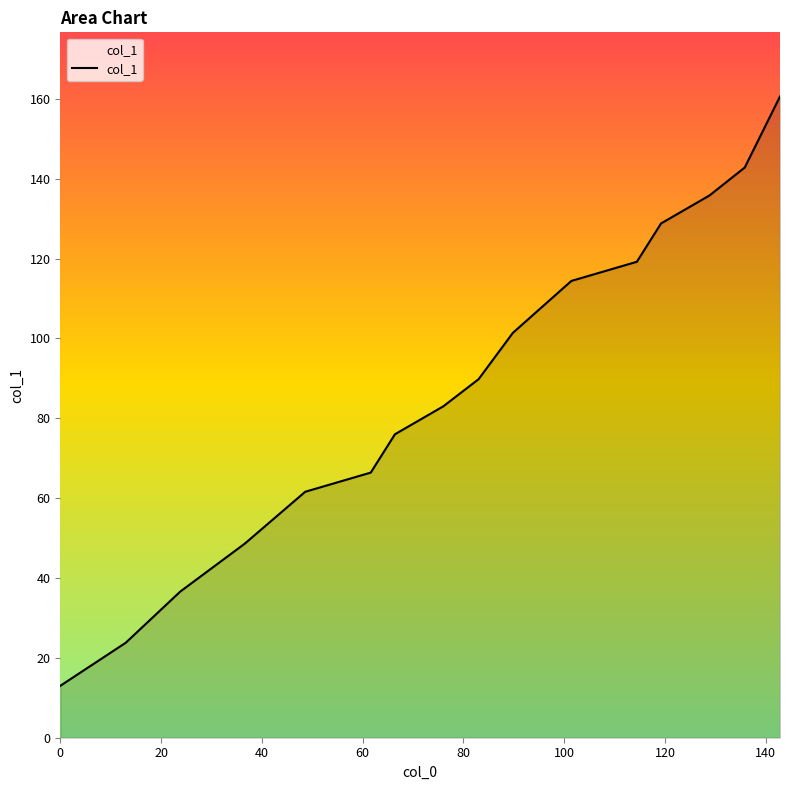

How many categories are shown in the chart?

16